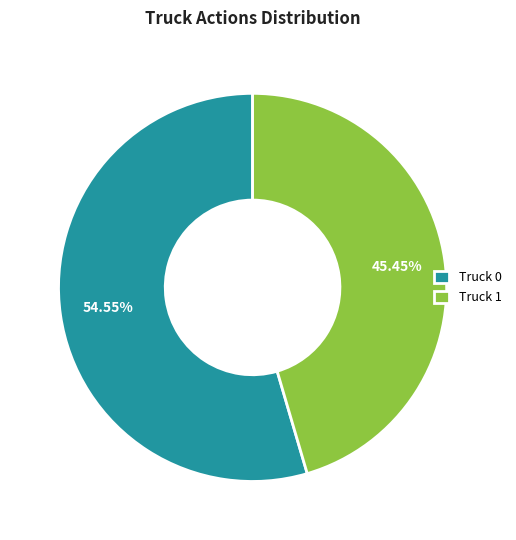

What portion of the pie excludes Truck 1?

54.5%